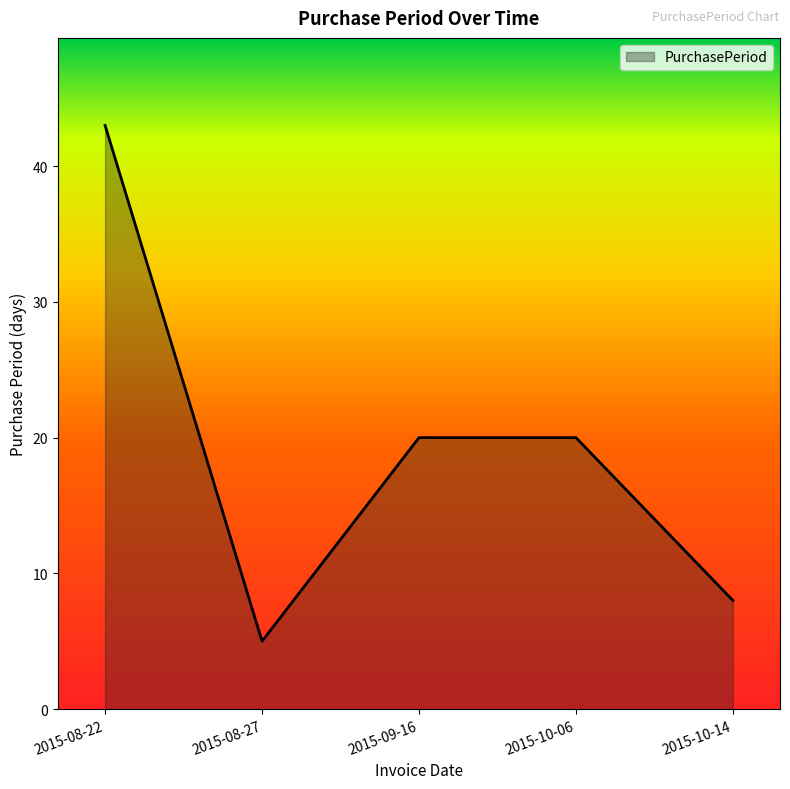

What position from the right is 2015-10-06?

2